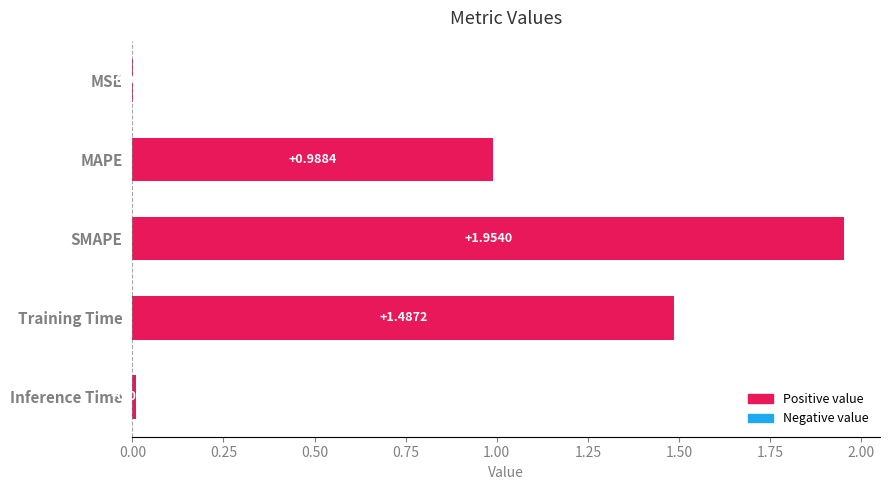

Does the chart contain stacked bars?

No